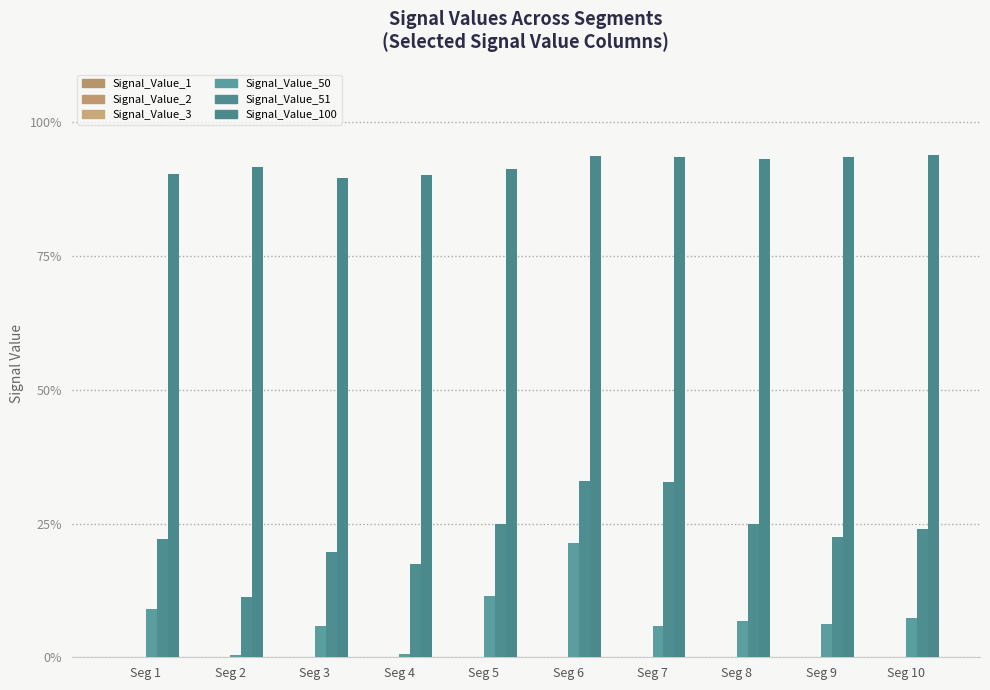

Are the bars grouped side by side (vs. stacked)?

Yes